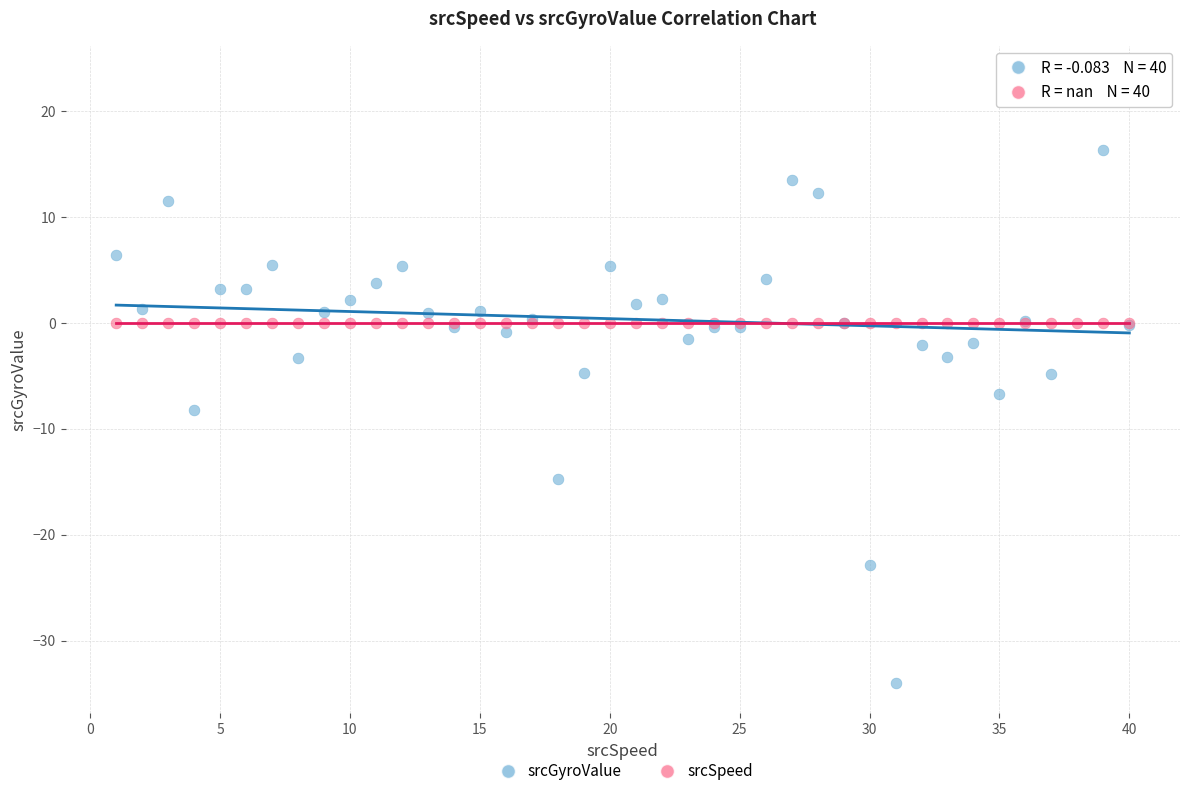

Which series contains the lowest Y value?

srcGyroValue